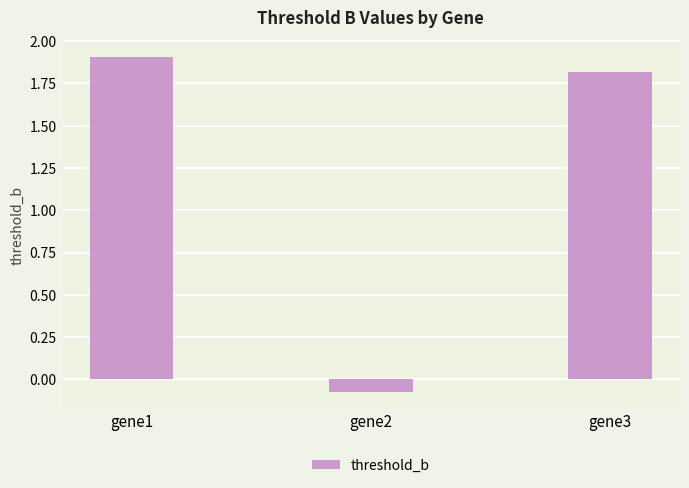

How many negative values are there?

1